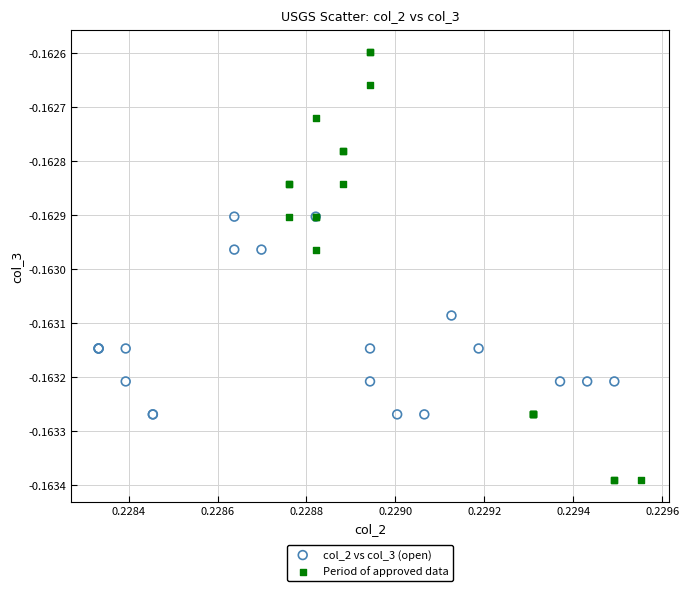

Which series has the widest spread of Y values?

Period of approved data